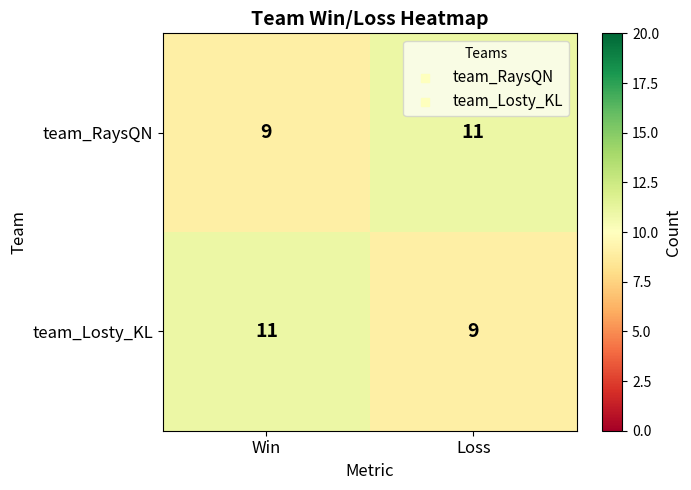

What is the sum of all team_Losty_KL values?

20